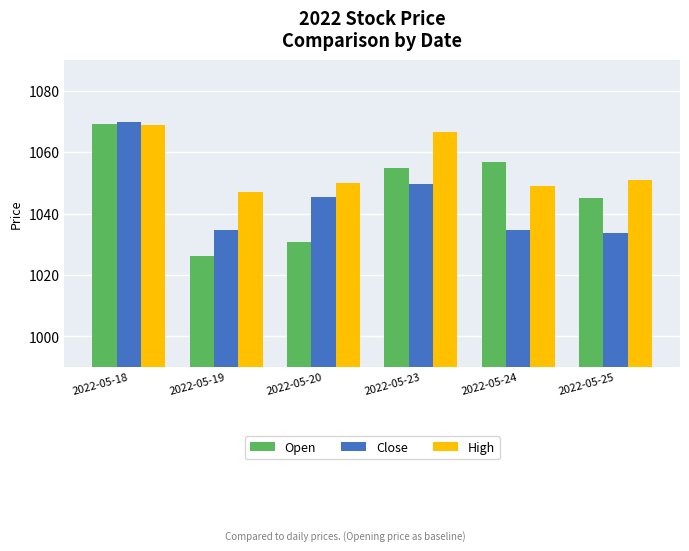

Where is Close nearest to the value 1051?

2022-05-23